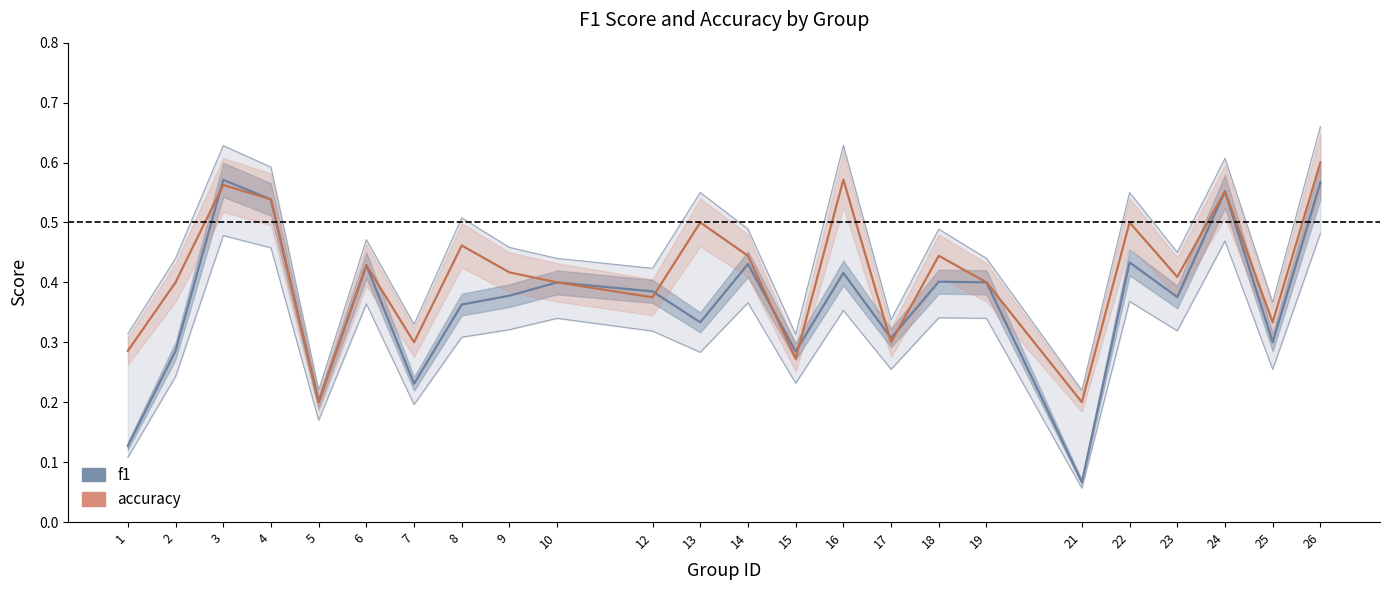

How many intersections are there between f1 and accuracy?

6